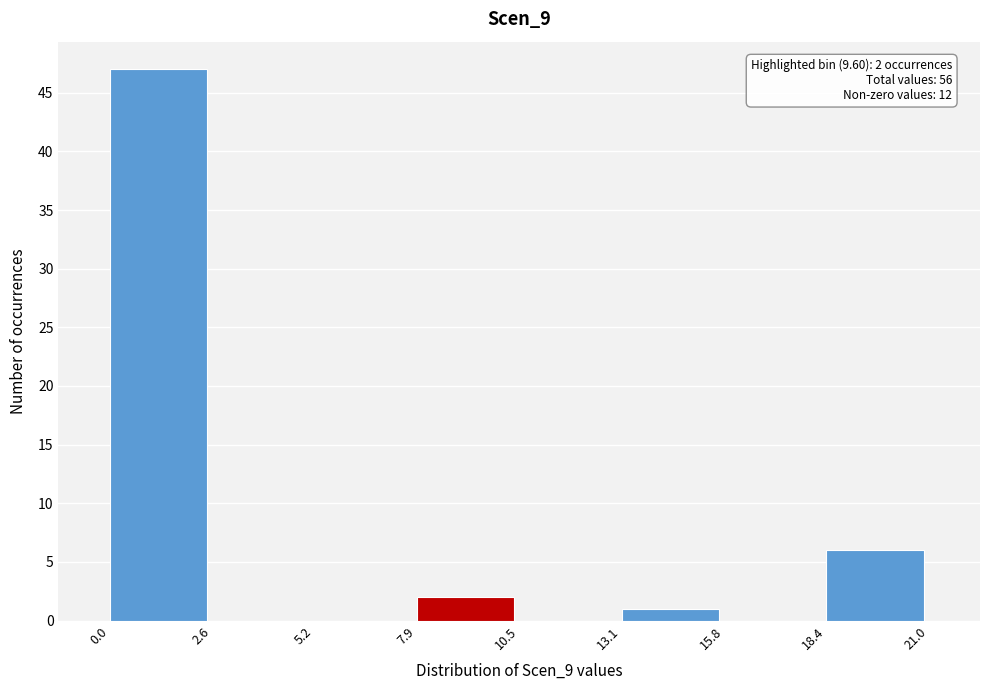

Over which range of the x-axis is the bar tallest?

0.0 to 2.6